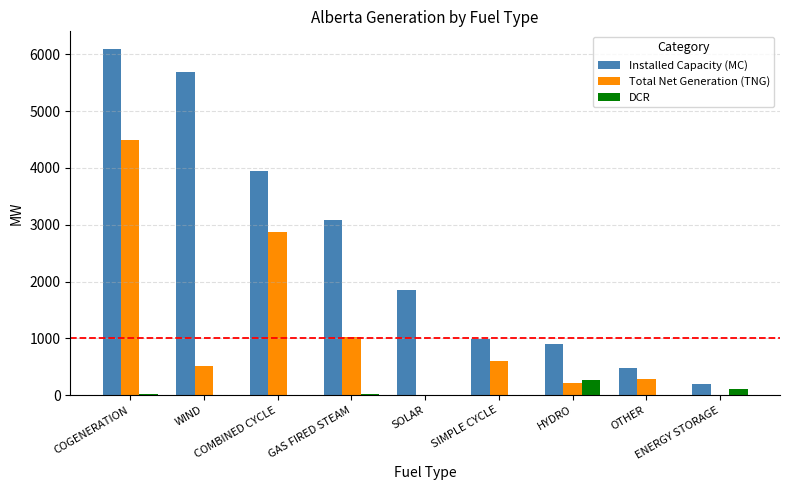

What are all the series names shown in the legend?

Installed Capacity (MC), Total Net Generation (TNG), DCR